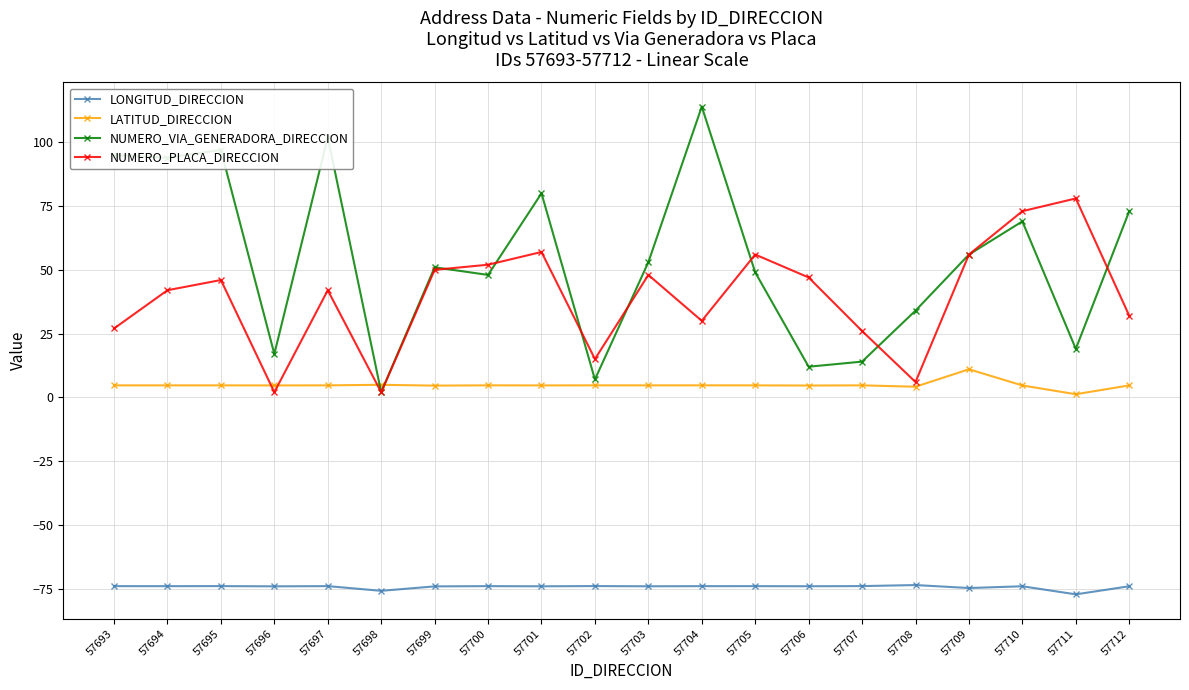

True or false: NUMERO_PLACA_DIRECCION has more than 0 points higher than both neighbors.

True